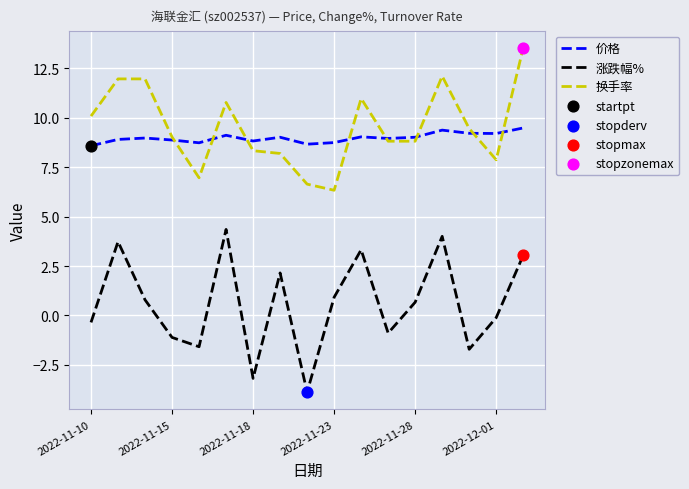

Which series has the largest total across all categories?

换手率